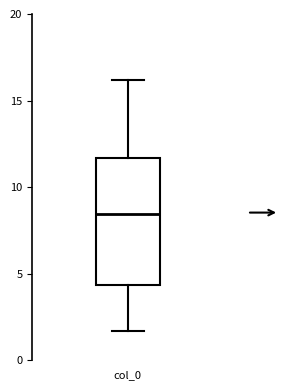

Where is the lower edge of the box for col_0 on the y-axis? The values are not printed on the chart, so give them approximately, as read against the axis.

4.5